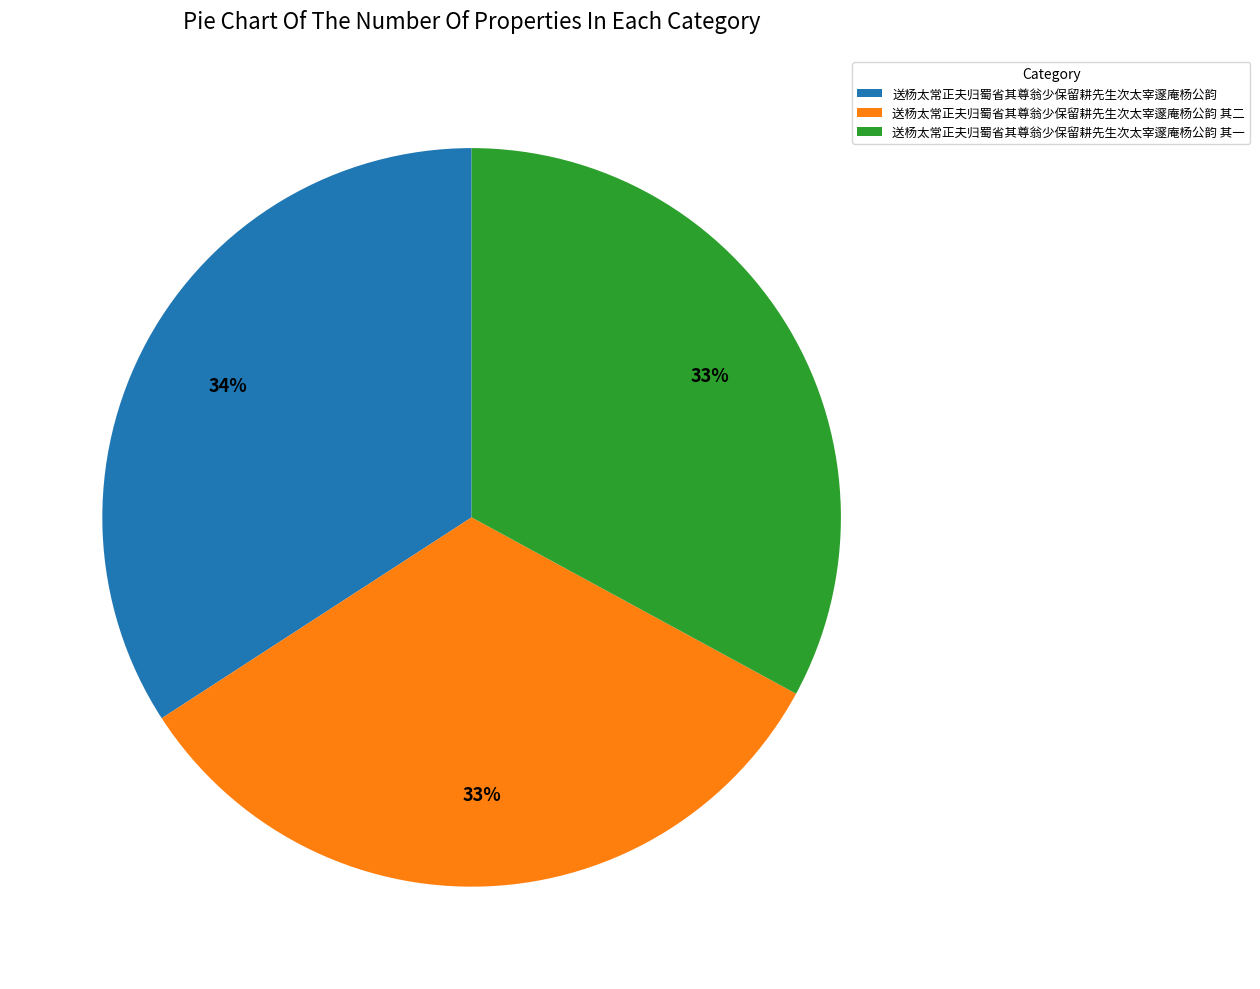

How many segments does this pie chart have?

3